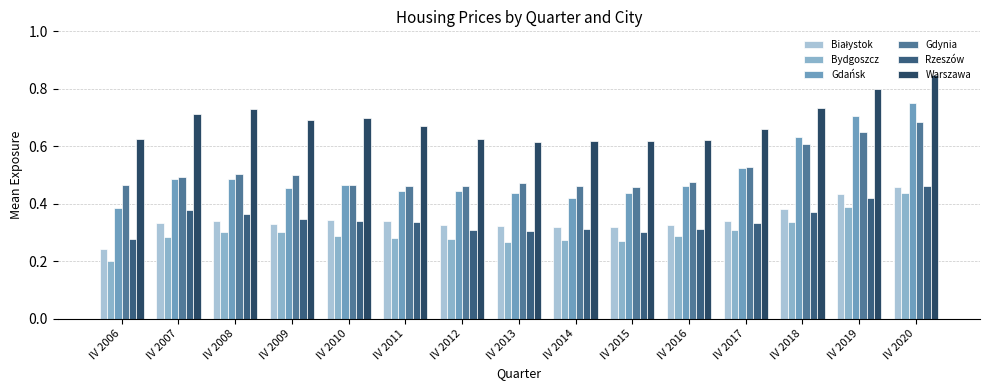

How many bars are there in total?

90